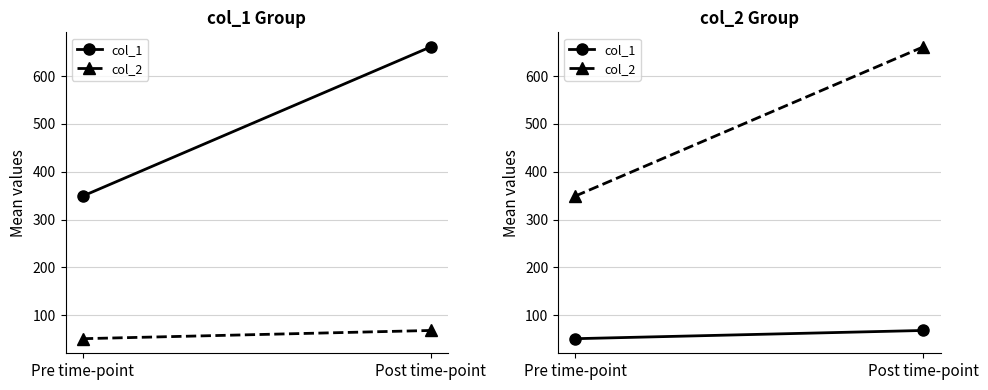

How many values in the col_2 series exceed 661?

1